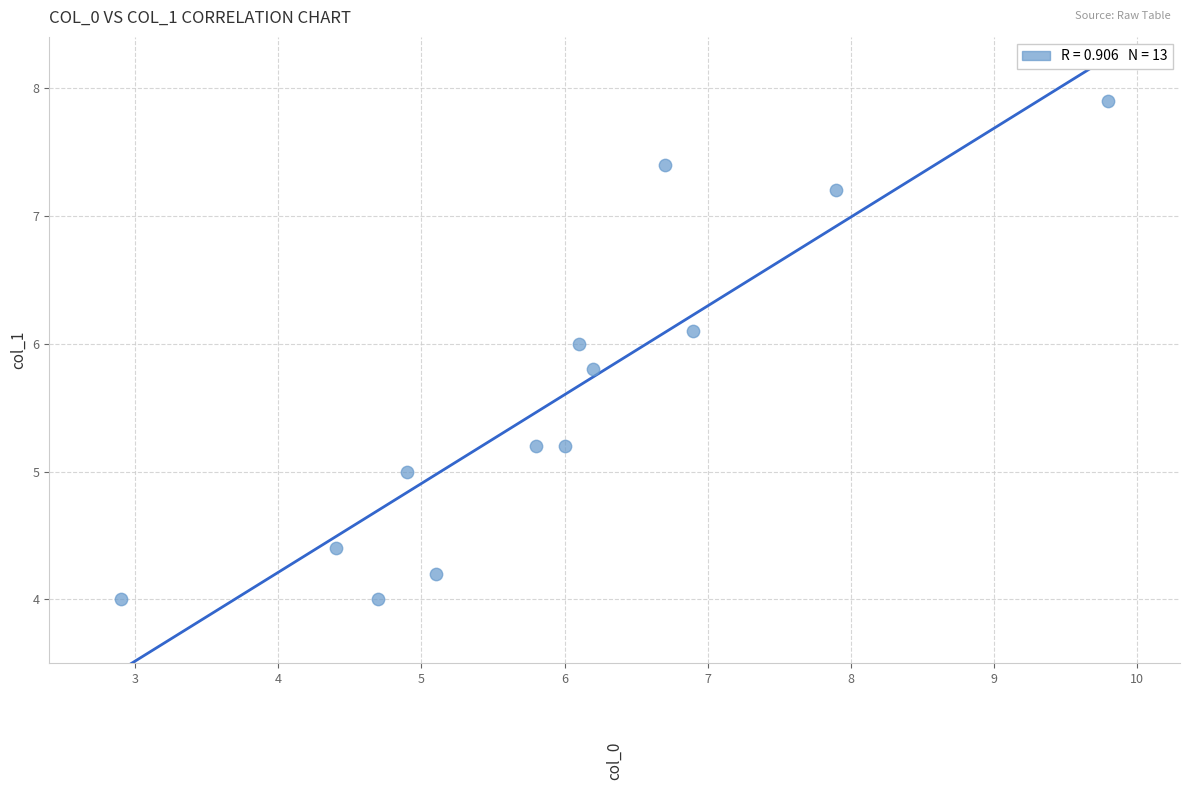

What is the range of Y values (max minus min)?

3.9